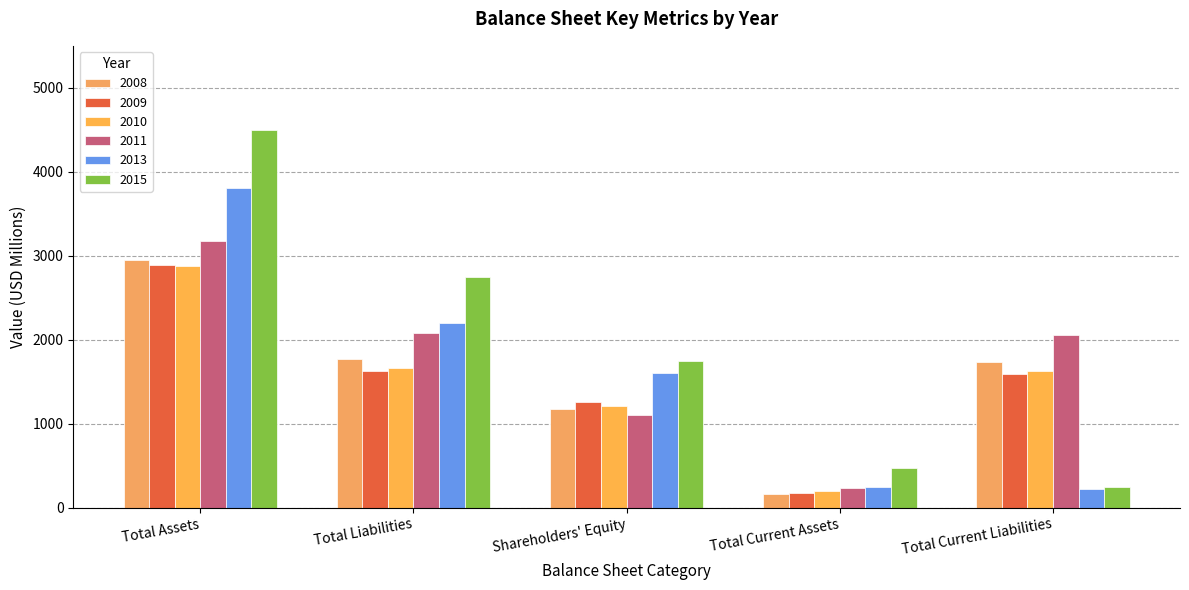

Reading left to right, what are all the values shown in this chart?

2008: Total Assets=2946	Total Liabilities=1774	Shareholders' Equity=1172	Total Current Assets=160	Total Current Liabilities=1740
2009: Total Assets=2887	Total Liabilities=1624	Shareholders' Equity=1263	Total Current Assets=175	Total Current Liabilities=1586
2010: Total Assets=2872	Total Liabilities=1663	Shareholders' Equity=1209	Total Current Assets=192	Total Current Liabilities=1630
2011: Total Assets=3181	Total Liabilities=2083	Shareholders' Equity=1098	Total Current Assets=229	Total Current Liabilities=2052
2013: Total Assets=3807	Total Liabilities=2202	Shareholders' Equity=1605	Total Current Assets=243	Total Current Liabilities=219
2015: Total Assets=4493	Total Liabilities=2748	Shareholders' Equity=1746	Total Current Assets=469	Total Current Liabilities=248